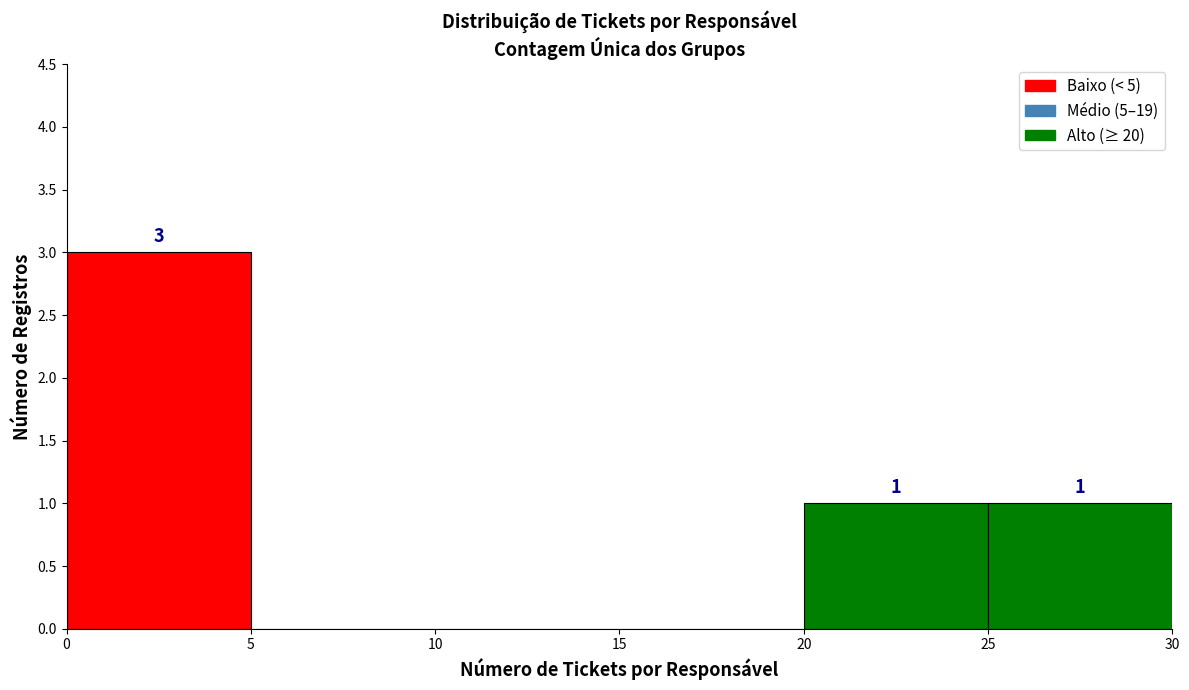

Over which range of the x-axis is the bar tallest?

0 to 5